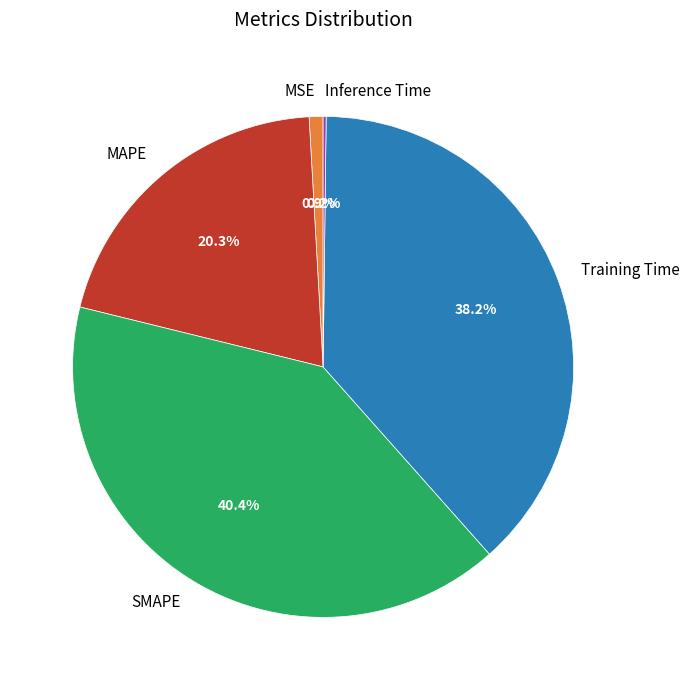

Between SMAPE and MSE, which is larger?

SMAPE